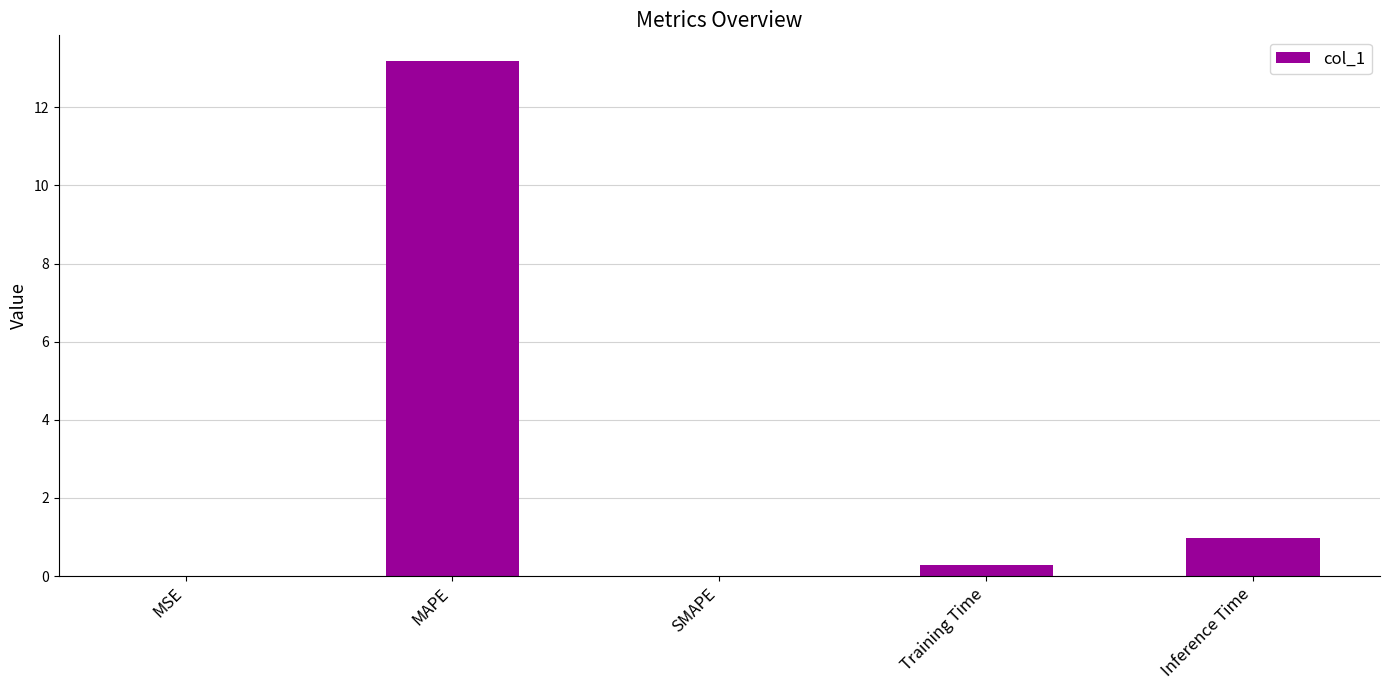

What is the average value?

2.9